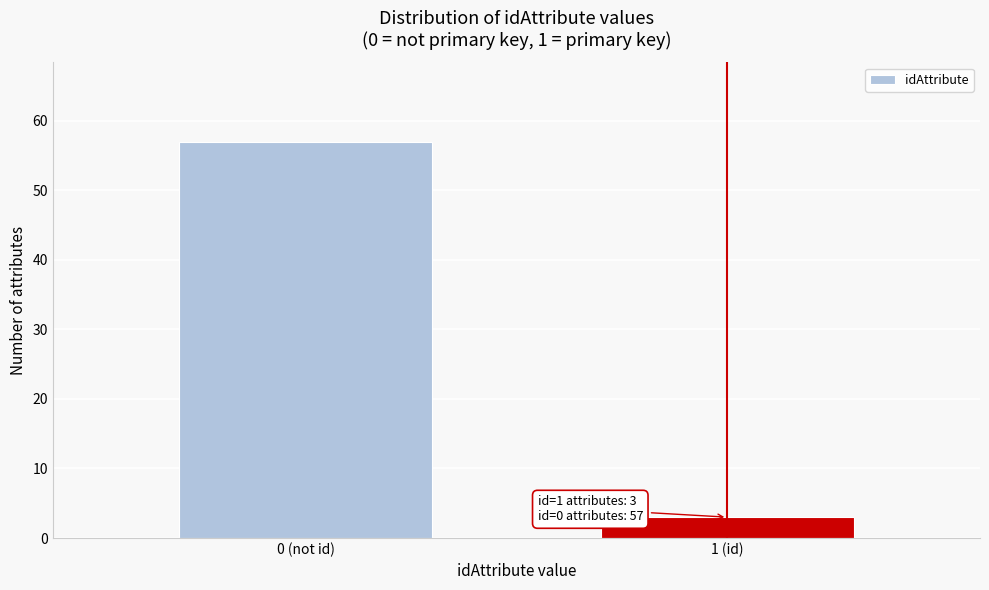

Reading left to right, extract all data points from this chart.

57	3